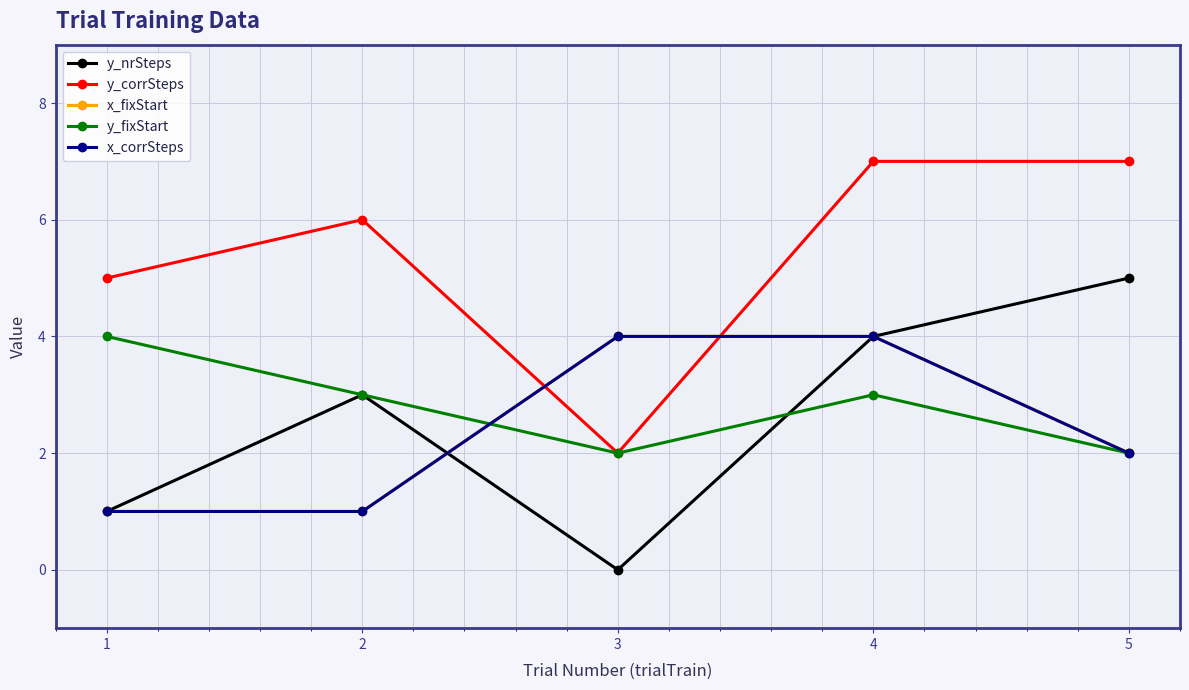

Which series has the widest spread of values?

y_nrSteps